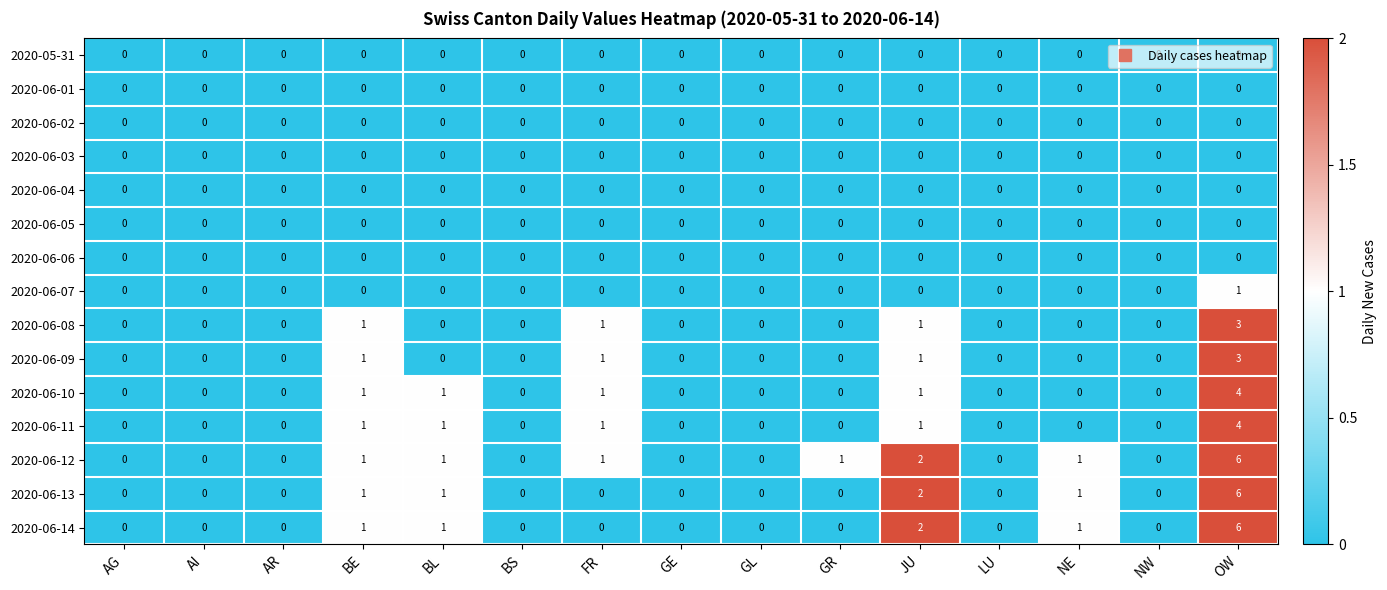

True or false: 2020-06-12 has a value of -4 at GL.

False